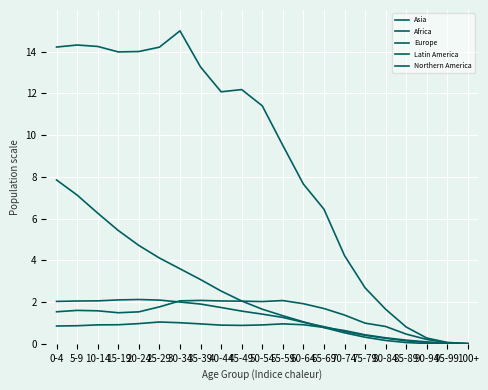

Does the chart display data point markers on the line(s)?

No